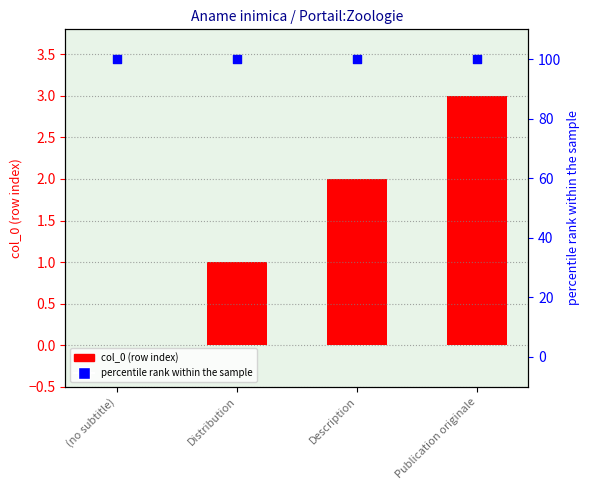

Which series has the largest total across all categories?

percentile rank within the sample